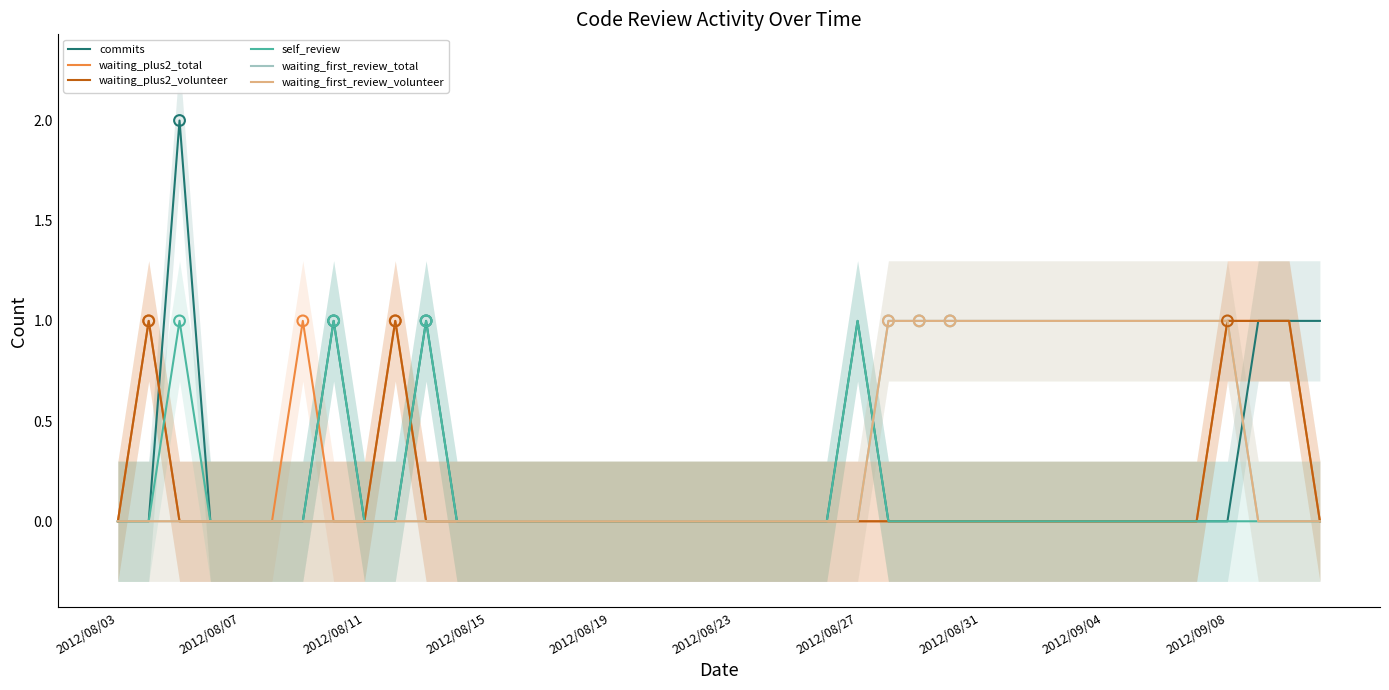

At which category is the sum across all series the highest?

2012/09/08